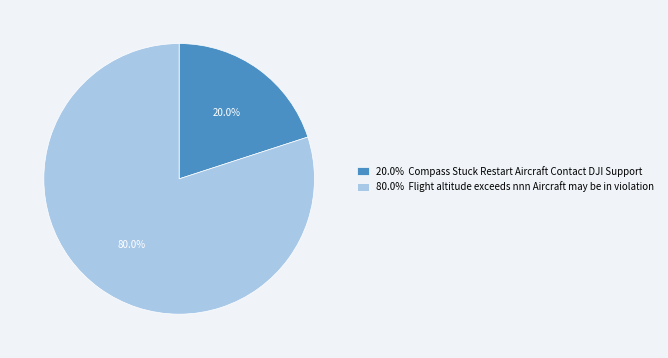

Rank the categories by value from highest to lowest.

80.0% Flight altitude exceeds nnn Aircraft may be in violation, 20.0% Compass Stuck Restart Aircraft Contact DJI Support